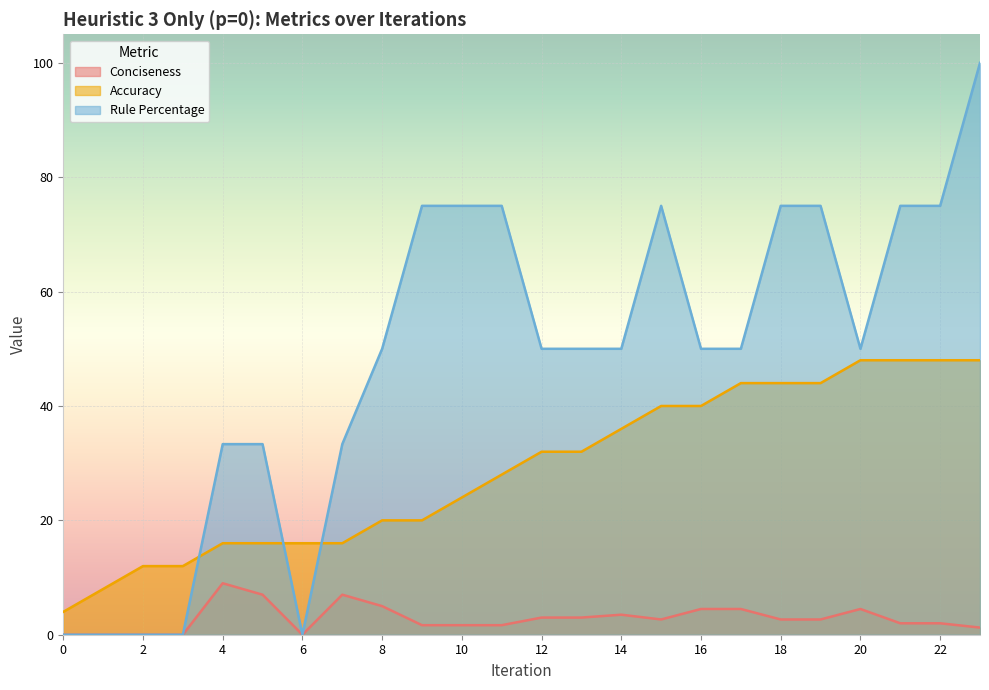

How many lines are shown in the chart?

3